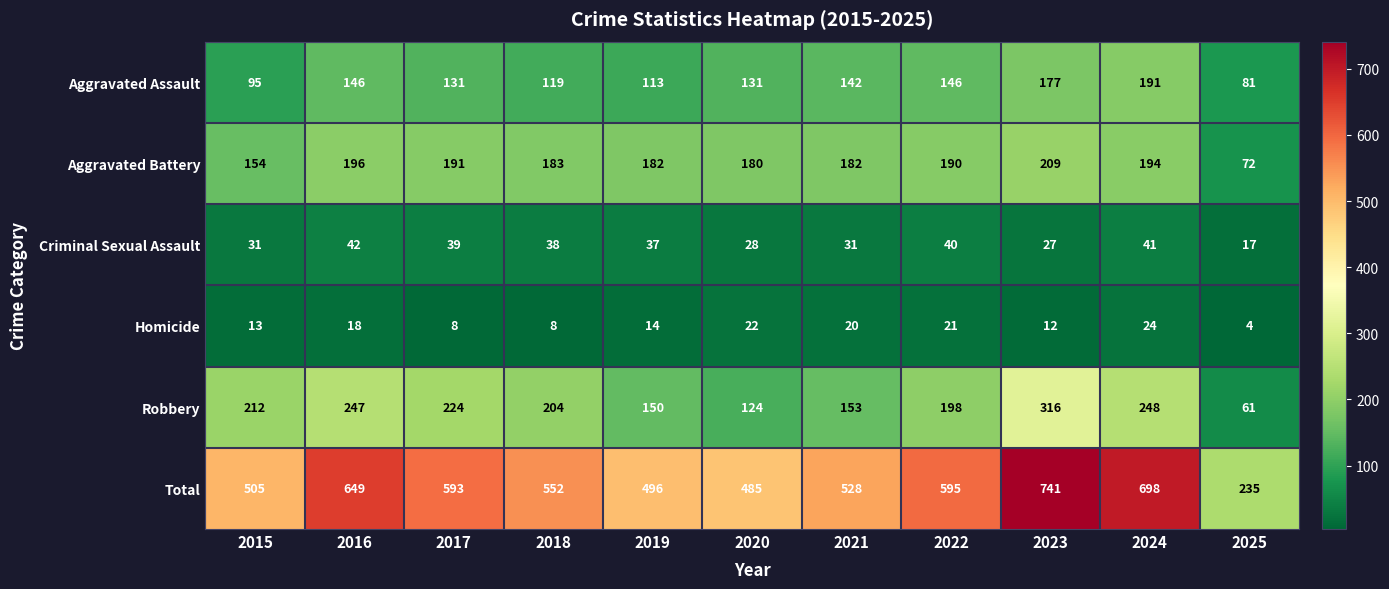

At how many categories does at least one series exceed 193?

11